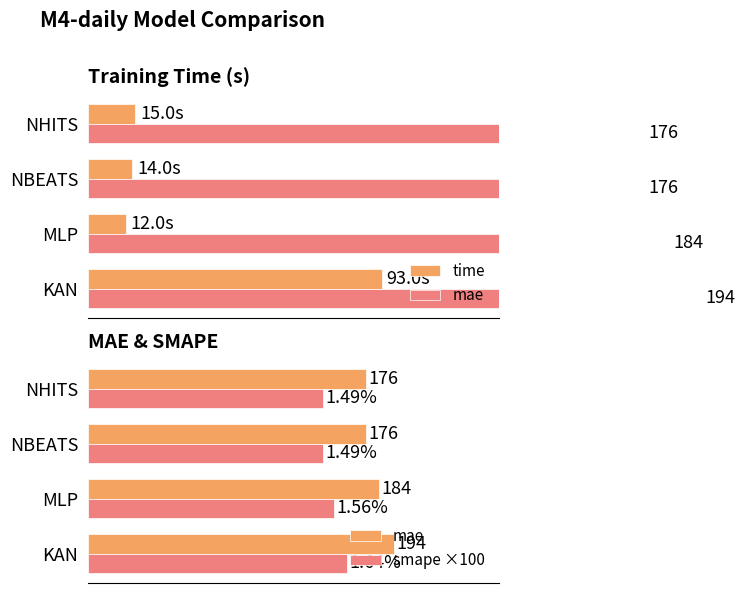

At how many categories does at least one series exceed 160?

4